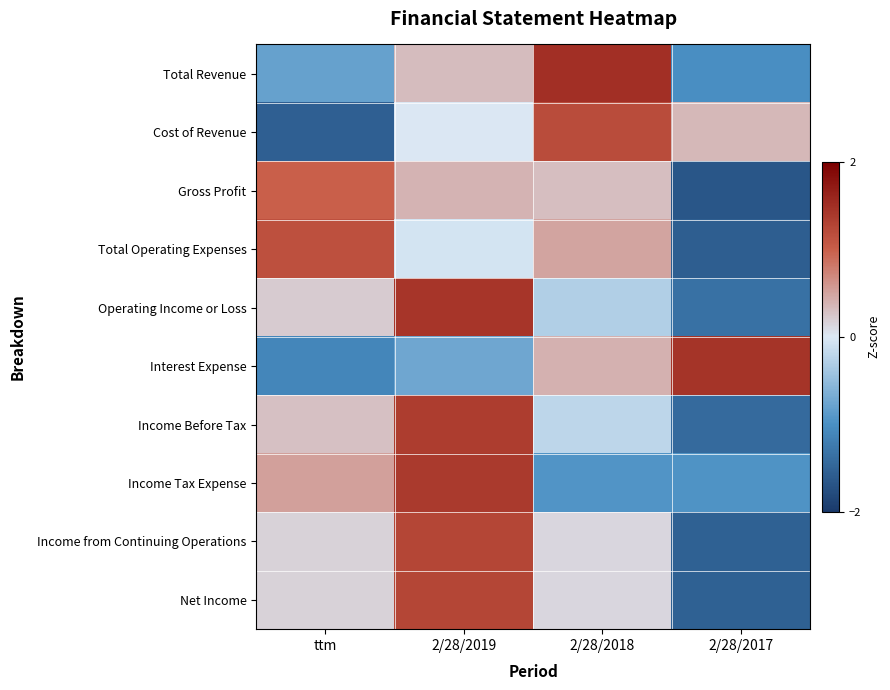

At how many categories does at least one series exceed 1?

4